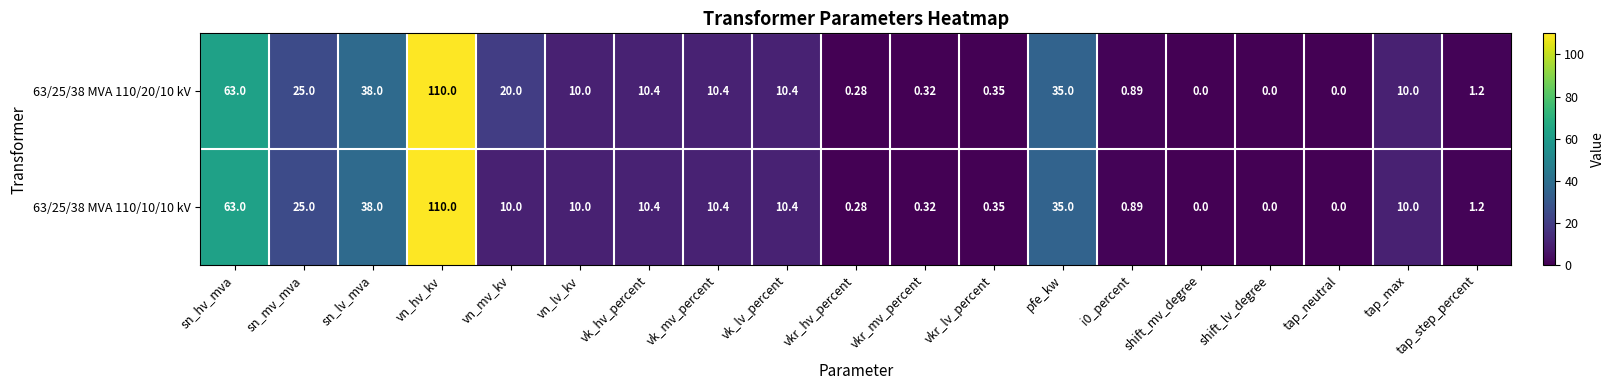

At which category is the sum across all series the highest?

vn_hv_kv